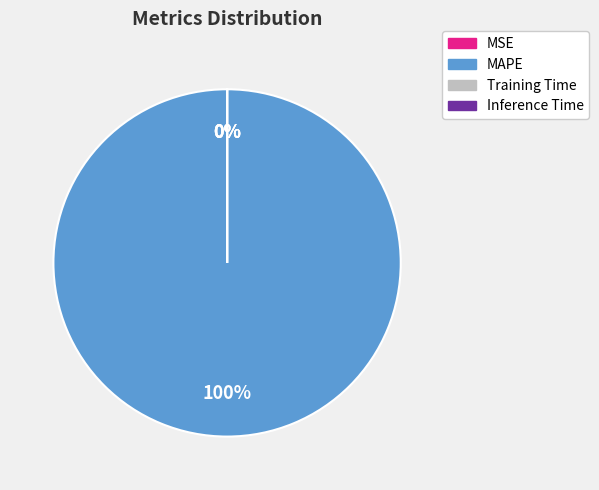

Which slice is the largest?

MAPE